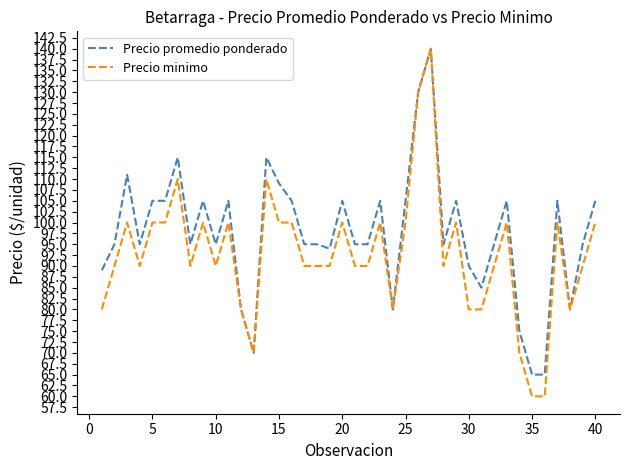

List the series in order of their overall mean, highest first.

Precio promedio ponderado, Precio minimo